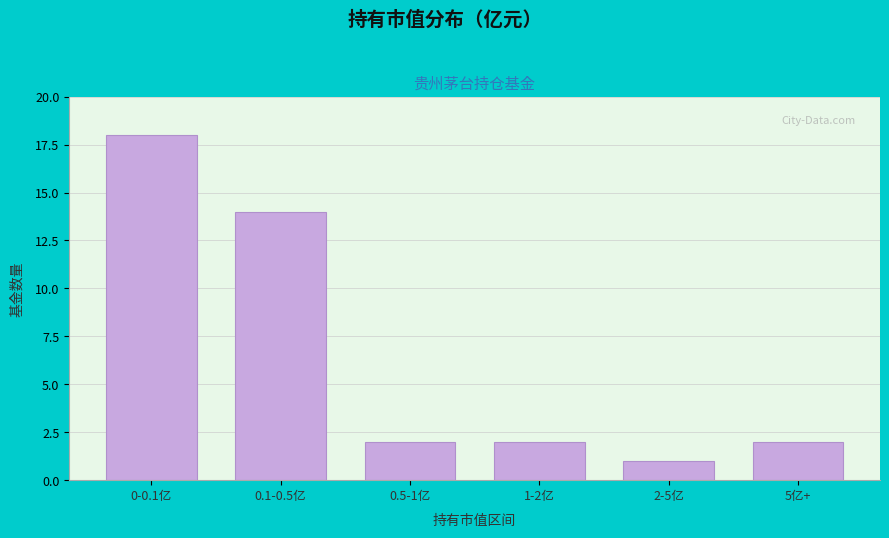

Reading left to right, what are all the values shown in this chart?

18	14	2	2	1	2